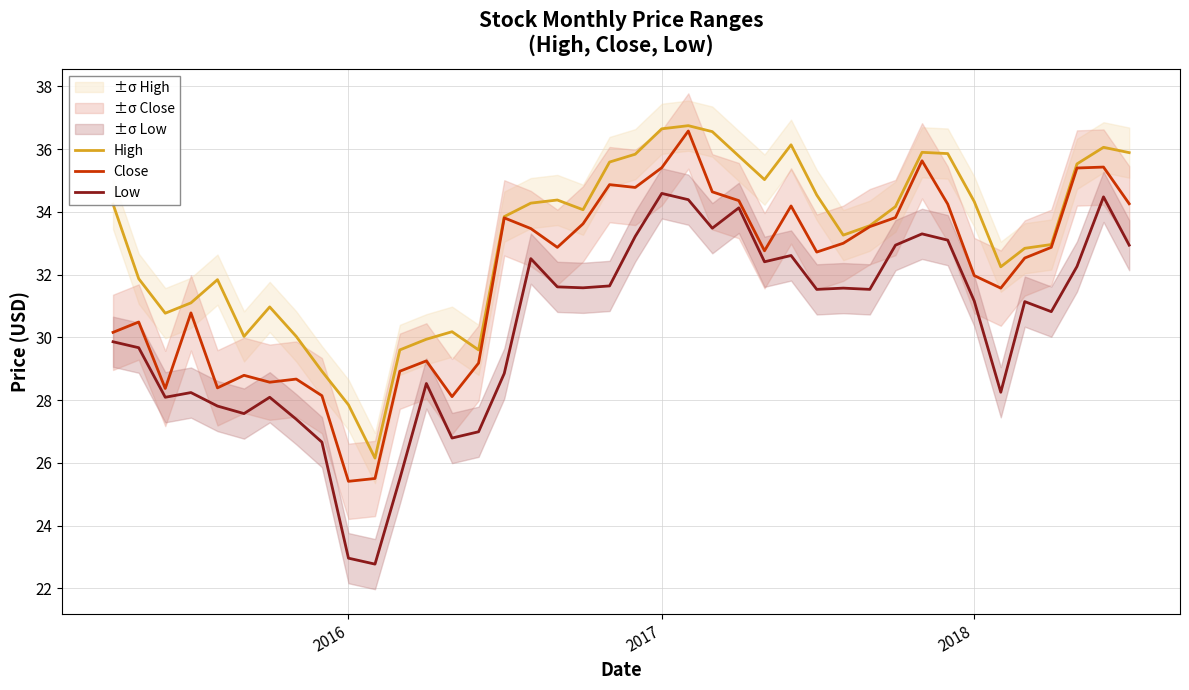

True or false: High and Low cross at least once.

False